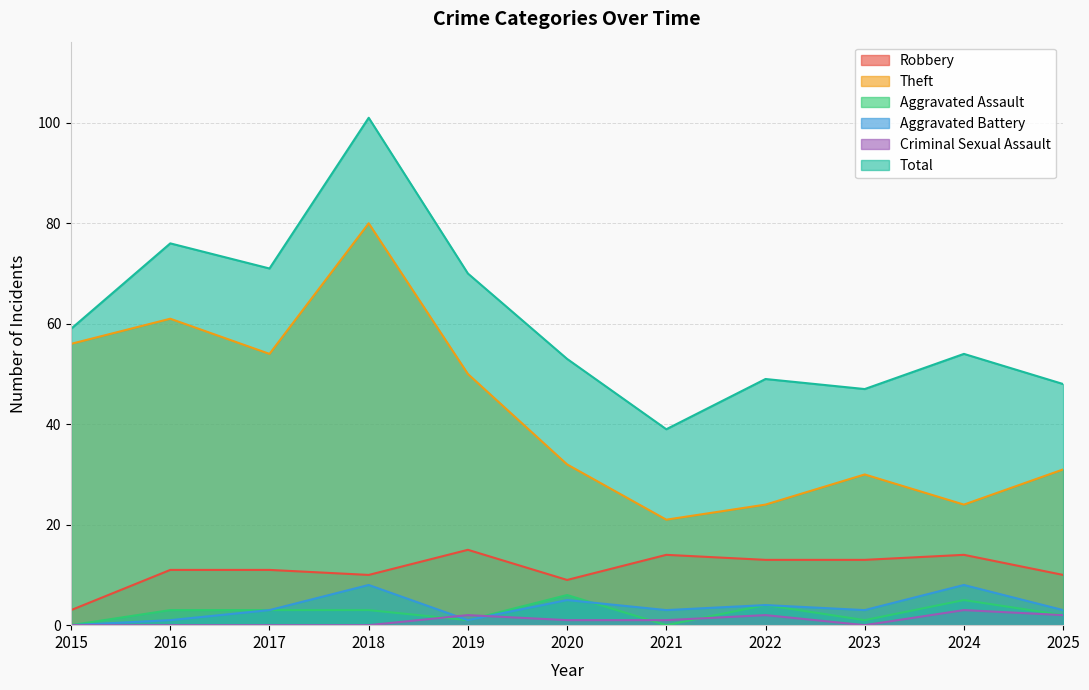

Reading left to right, list all the values displayed in this chart.

Robbery: 2015=3	2016=11	2017=11	2018=10	2019=15	2020=9	2021=14	2022=13	2023=13	2024=14	2025=10
Theft: 2015=56	2016=61	2017=54	2018=80	2019=50	2020=32	2021=21	2022=24	2023=30	2024=24	2025=31
Aggravated Assault: 2015=0	2016=3	2017=3	2018=3	2019=1	2020=6	2021=0	2022=4	2023=1	2024=5	2025=2
Aggravated Battery: 2015=0	2016=1	2017=3	2018=8	2019=1	2020=5	2021=3	2022=4	2023=3	2024=8	2025=3
Criminal Sexual Assault: 2015=0	2016=0	2017=0	2018=0	2019=2	2020=1	2021=1	2022=2	2023=0	2024=3	2025=2
Total: 2015=59	2016=76	2017=71	2018=101	2019=70	2020=53	2021=39	2022=49	2023=47	2024=54	2025=48